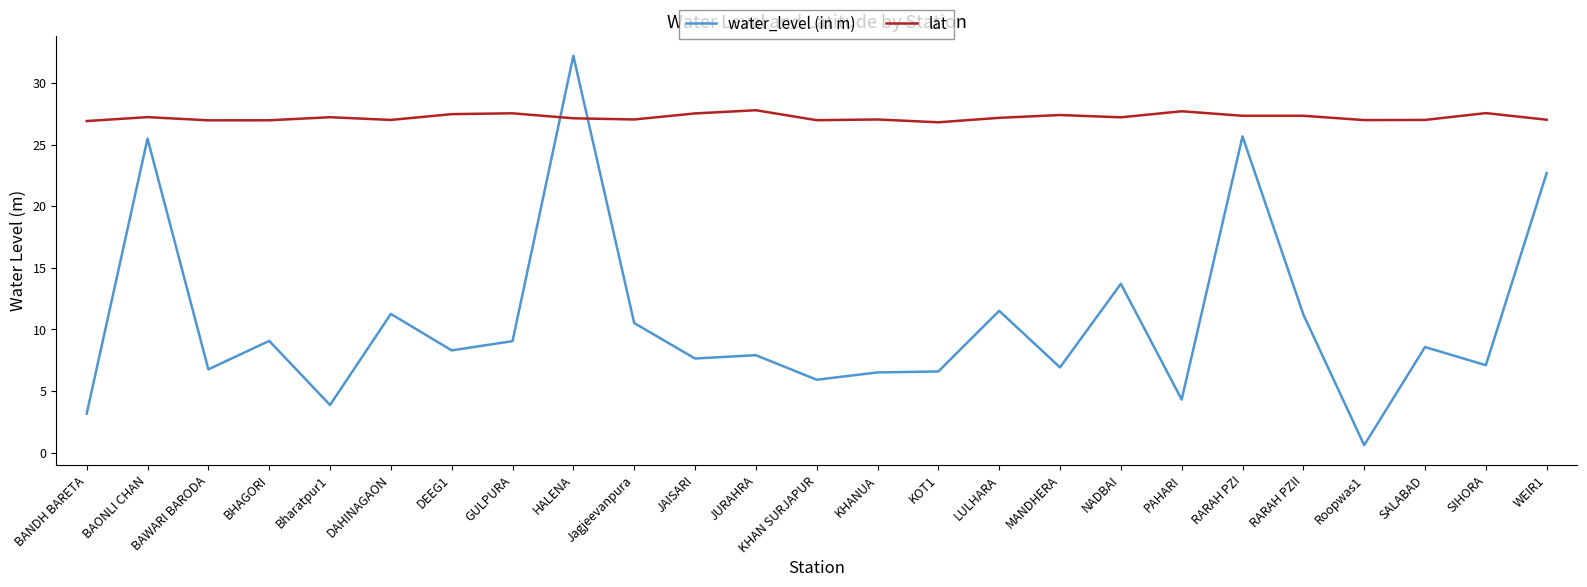

What is the difference between the maximum and minimum values in the water_level (in m) series?

31.6